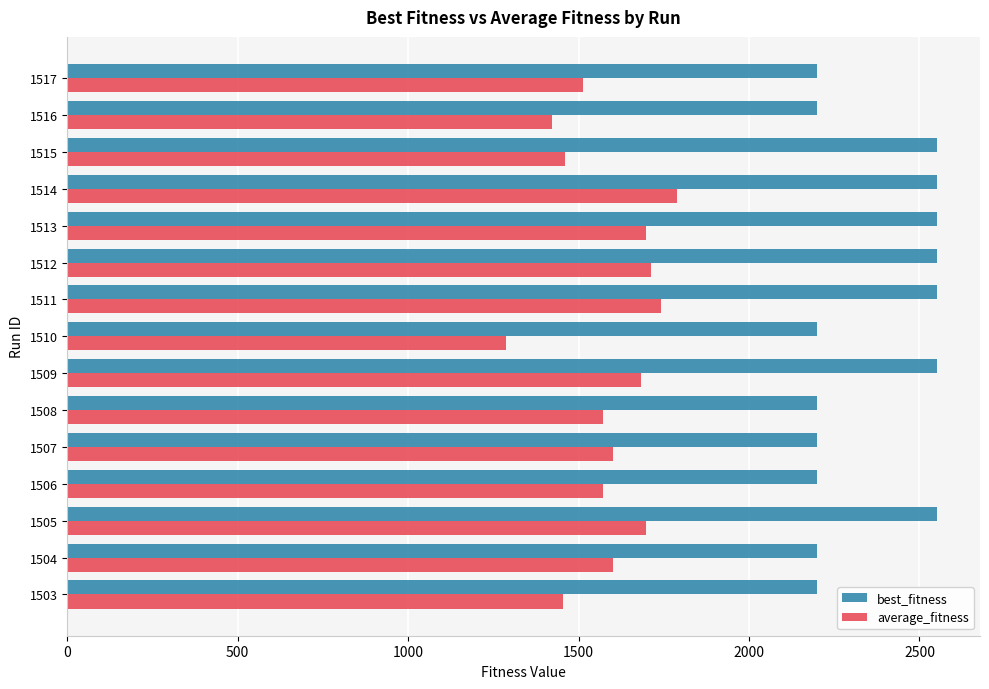

At how many categories does at least one series exceed 1898?

15